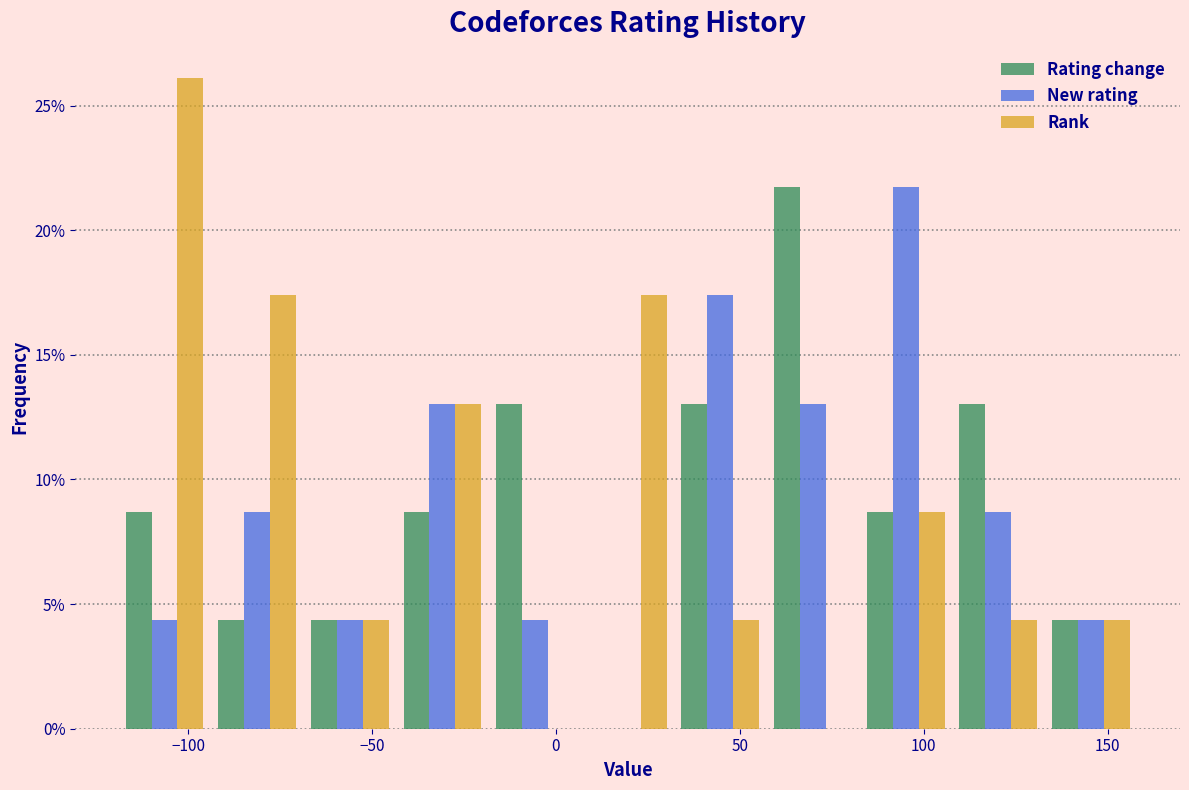

Reading left to right, list every range on the x-axis with the height of the bar of each series over it. Neither the bar edges nor the heights are printed on the chart, so give them approximately, as read against the axes.

-120 to -95: Rating change=8.5	New rating=4.5	Rank=26.0
-95 to -70: Rating change=4.5	New rating=8.5	Rank=17.5
-70 to -45: Rating change=4.5	New rating=4.5	Rank=4.5
-45 to -20: Rating change=8.5	New rating=13.0	Rank=13.0
-20 to 5: Rating change=13.0	New rating=4.5	Rank=0
5 to 30: Rating change=0	New rating=0	Rank=17.5
30 to 55: Rating change=13.0	New rating=17.5	Rank=4.5
55 to 80: Rating change=21.5	New rating=13.0	Rank=0
80 to 110: Rating change=8.5	New rating=21.5	Rank=8.5
110 to 135: Rating change=13.0	New rating=8.5	Rank=4.5
135 to 160: Rating change=4.5	New rating=4.5	Rank=4.5